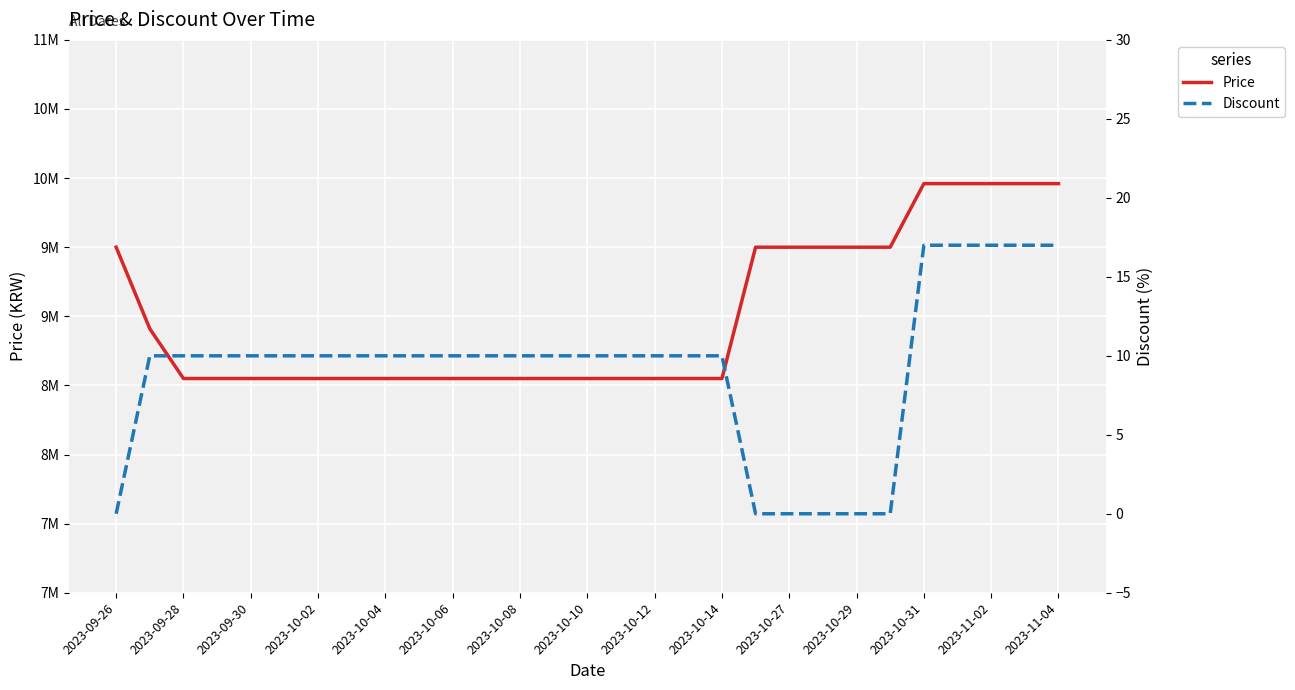

What is the greatest value displayed?

9960000